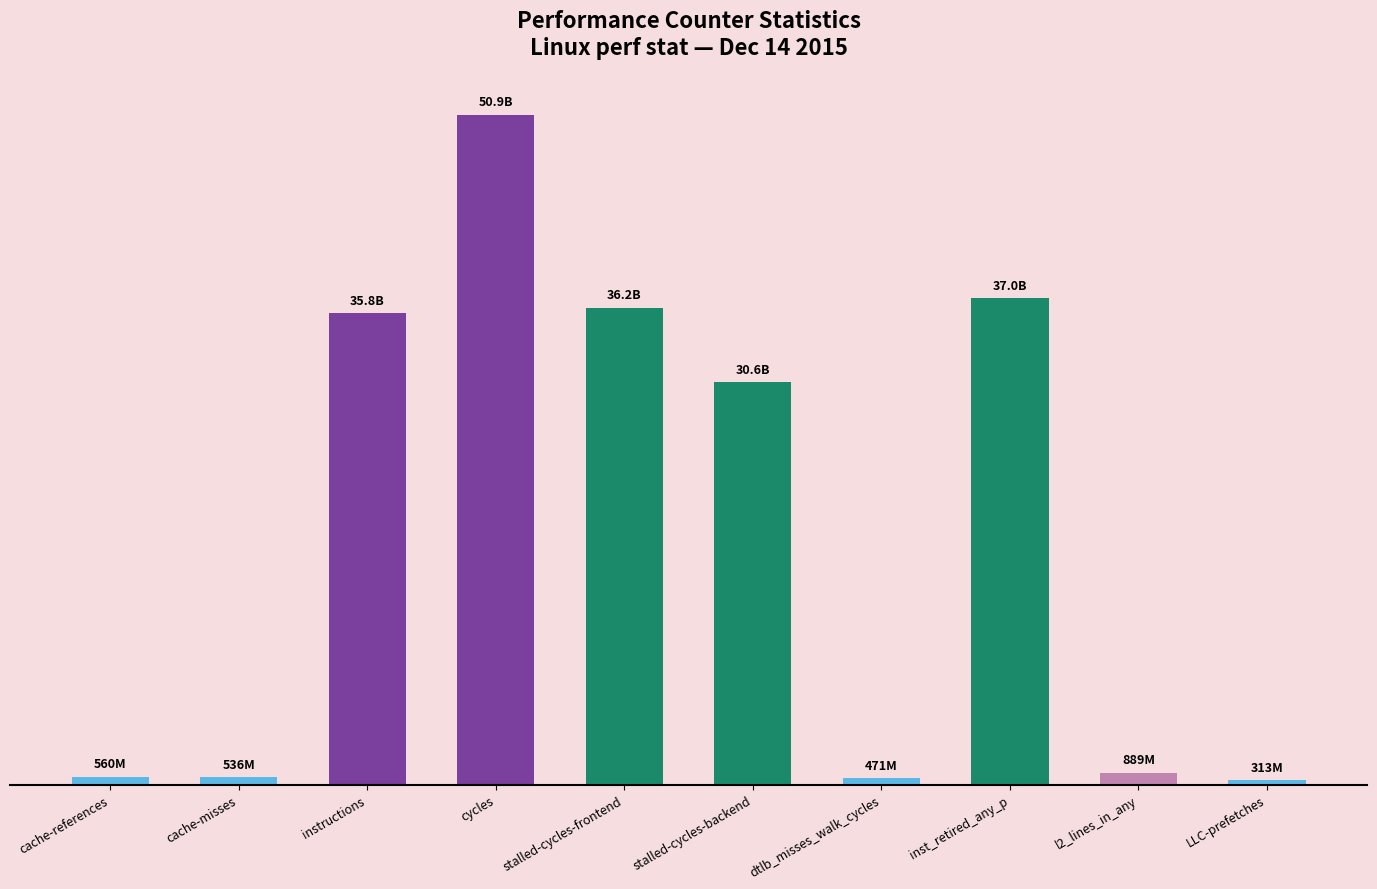

What is the label of the 8th bar from the right?

instructions